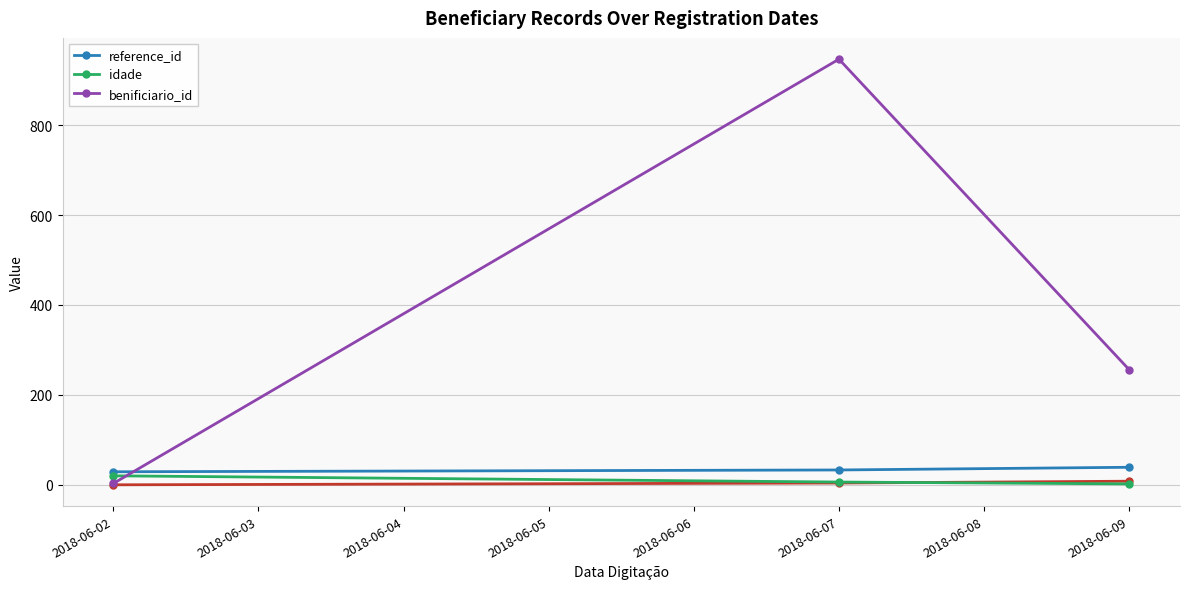

Is the value of reference_id at 2018-06-02 greater than the value of idade at 2018-06-09?

Yes